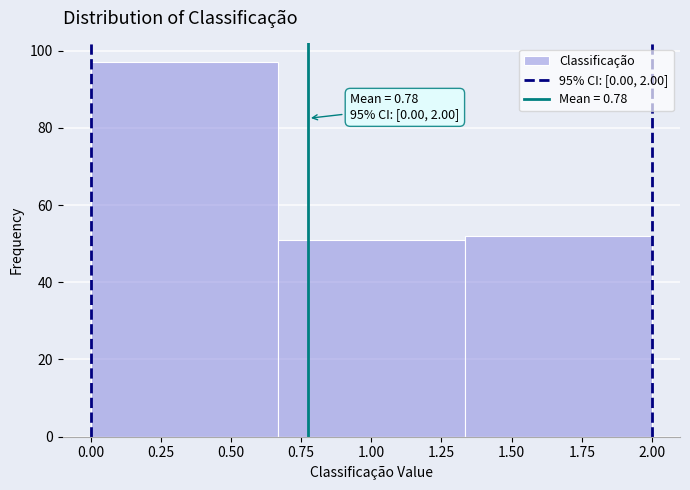

Over which range of the x-axis is the bar tallest?

0.00 to 0.65